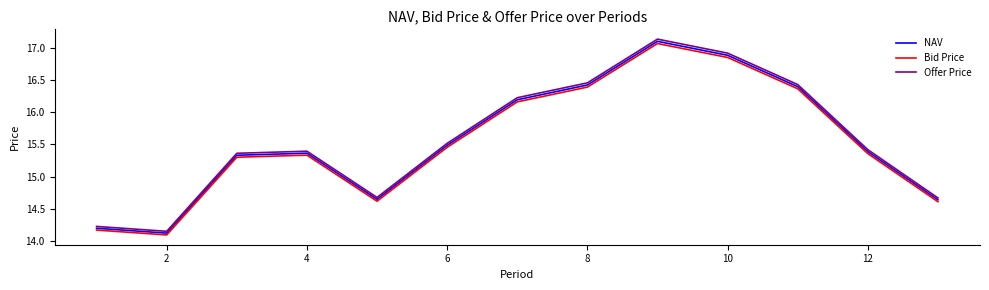

Where is the first local minimum for Bid Price?

2